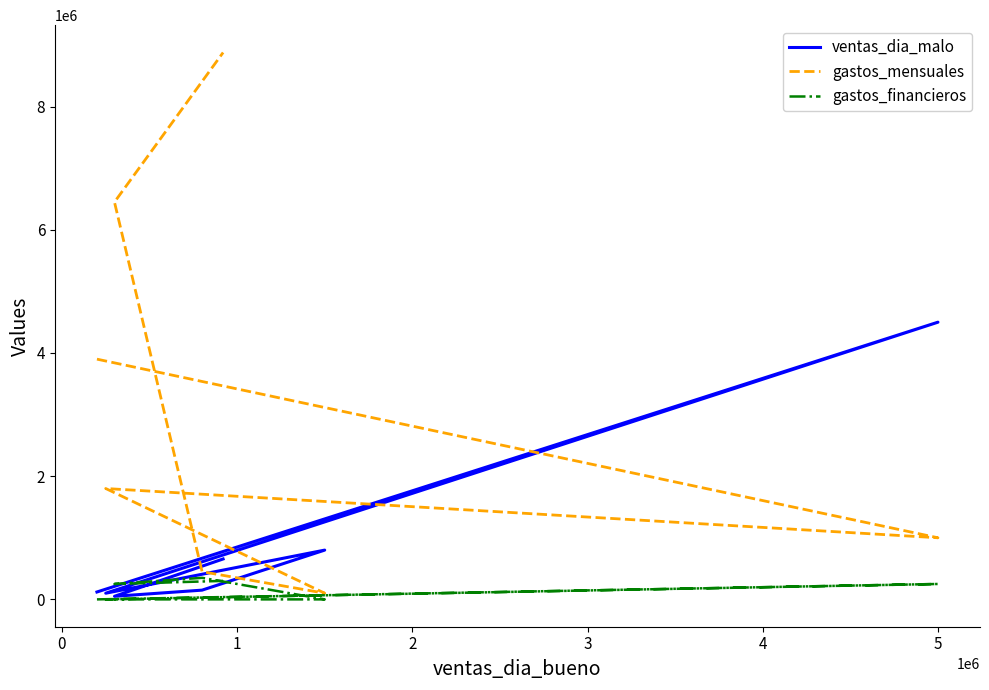

Count the number of data series in this chart.

3